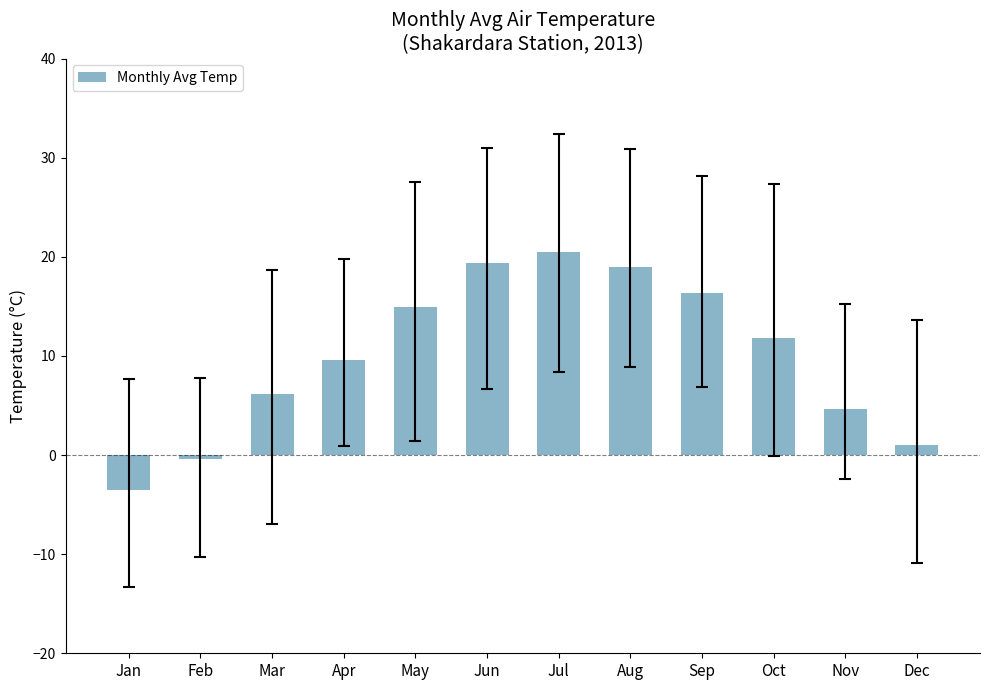

The value at Oct is 11.8. True or false?

True